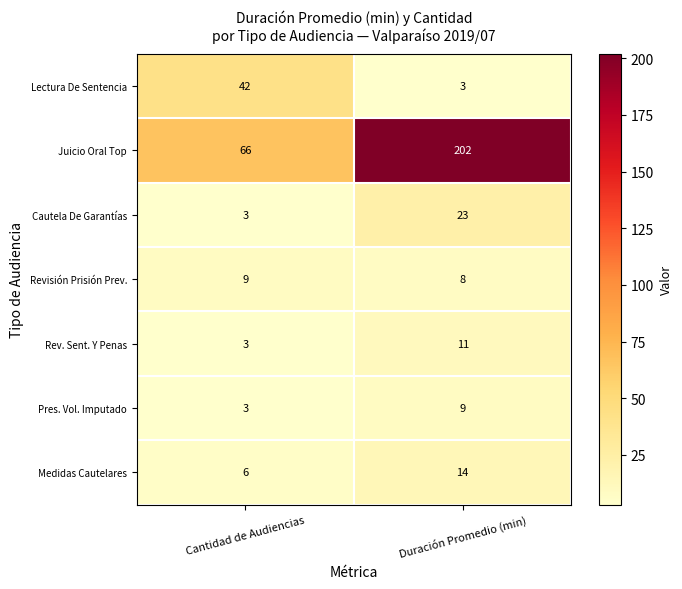

What is the total value across all series at Duración Promedio (min)?

270